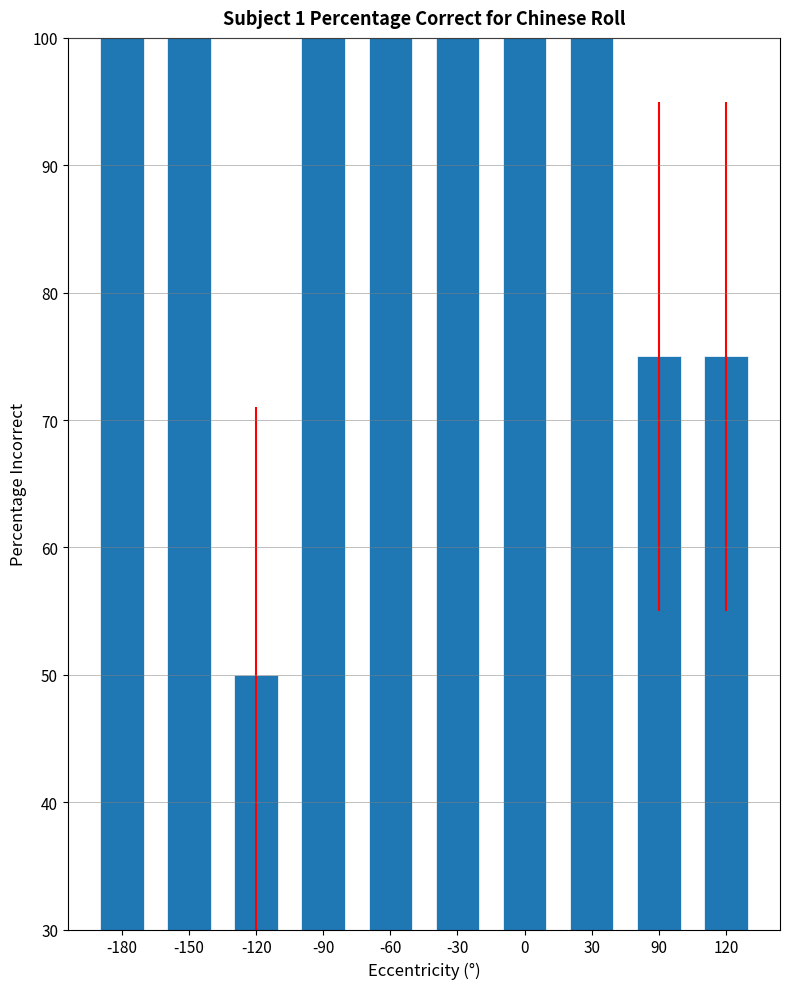

Reading right to left, list all the values displayed in this chart.

120=75	90=75	30=100	0=100	-30=100	-60=100	-90=100	-120=50	-150=100	-180=100